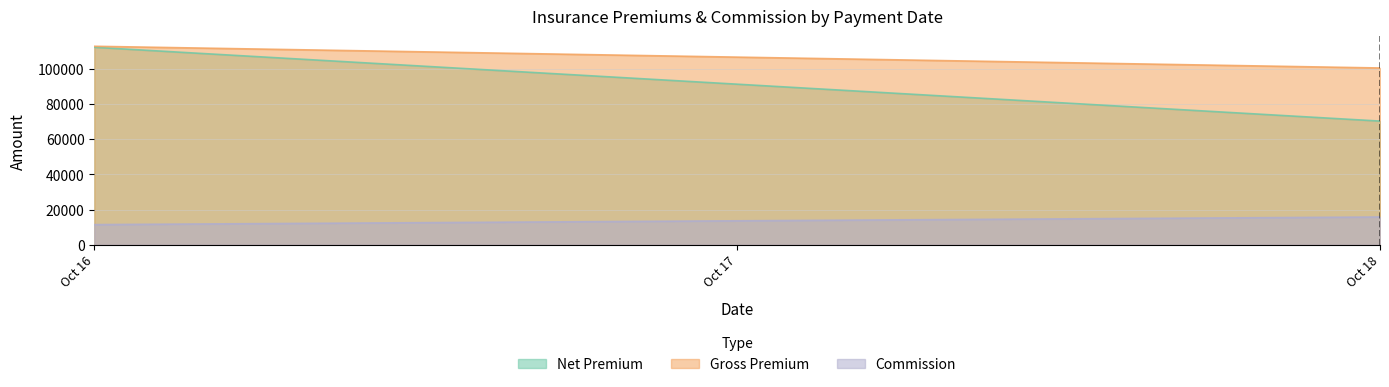

Reading left to right, extract all data points from this chart.

Net Premium: 112365.0	70383.0
Gross Premium: 112943.0	100591.5
Commission: 11483.9	15819.7